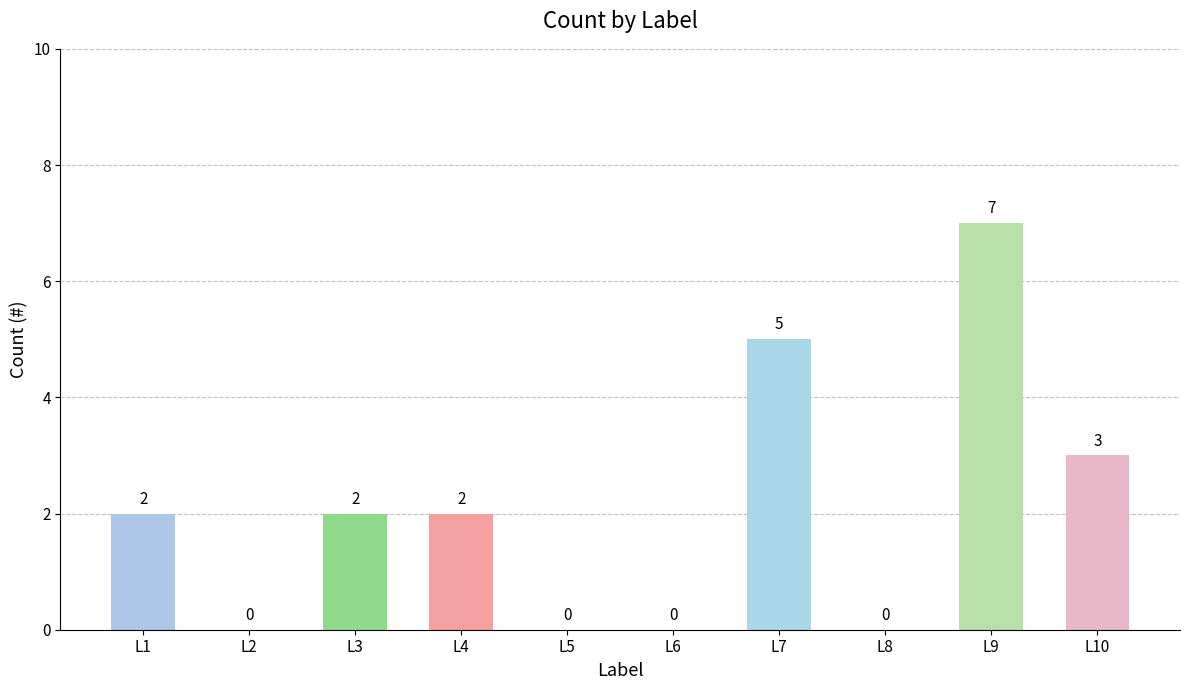

Are the bars horizontal?

No